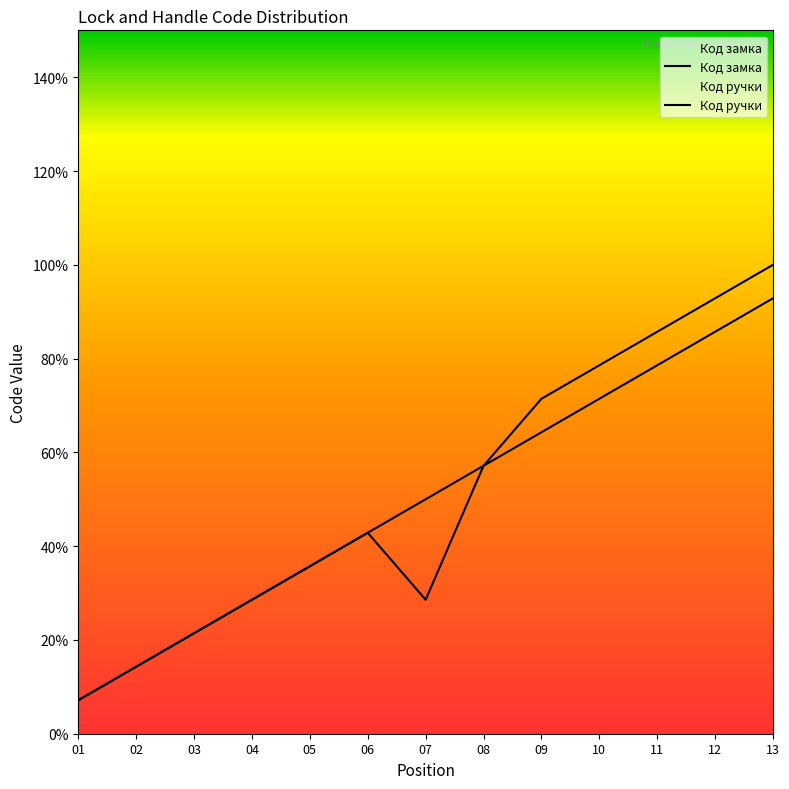

True or false: Код ручки and Код замка intersect in this chart.

False